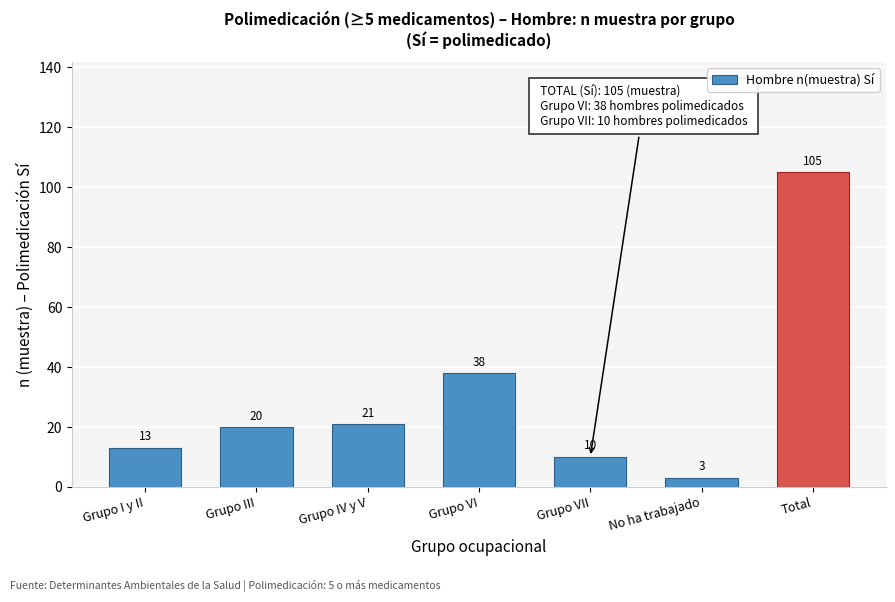

Reading right to left, transcribe all the data shown in this chart.

105	3	10	38	21	20	13